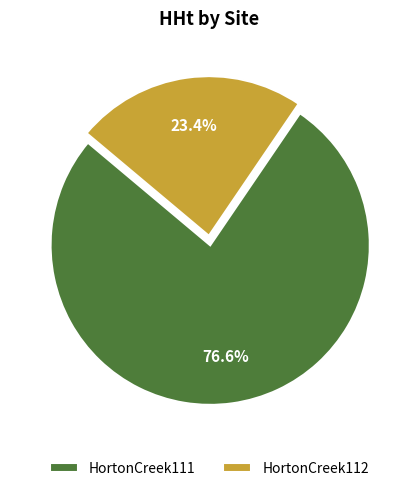

Approximately how many times larger is the value at HortonCreek111 compared to HortonCreek112?

3.3